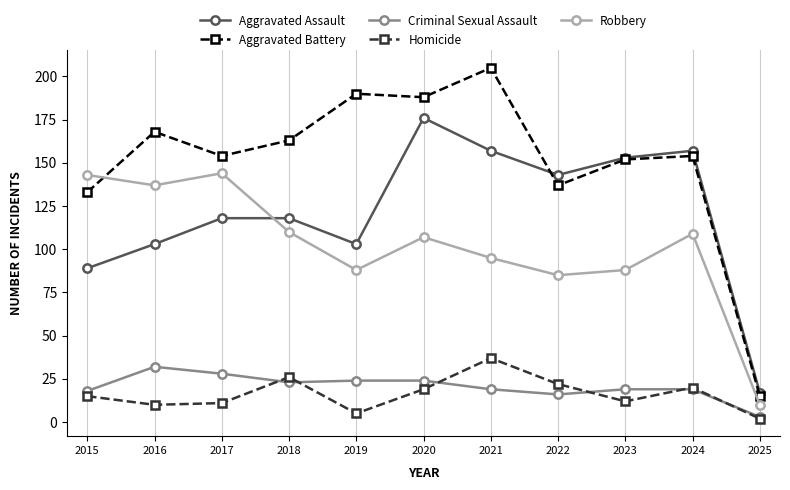

How many lines are shown in the chart?

5